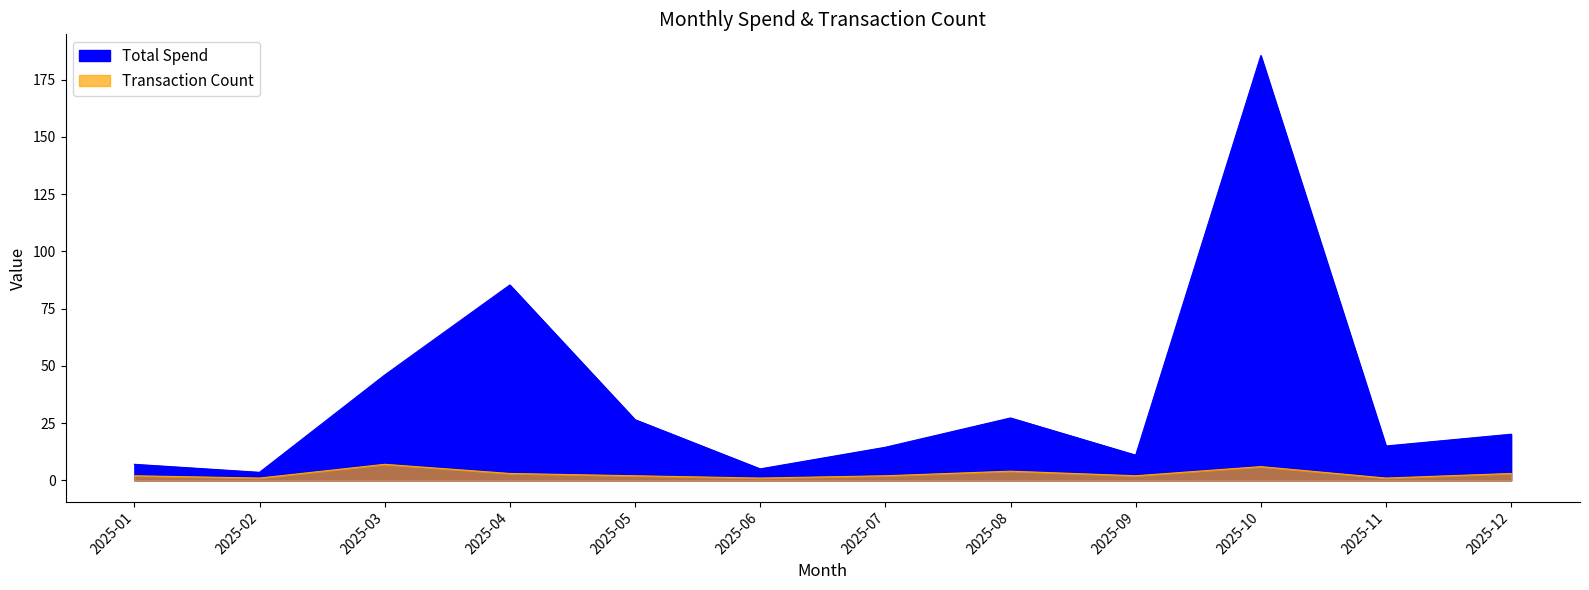

List the labels in order of Total Spend value, smallest first.

2025-02, 2025-06, 2025-01, 2025-09, 2025-07, 2025-11, 2025-12, 2025-05, 2025-08, 2025-03, 2025-04, 2025-10